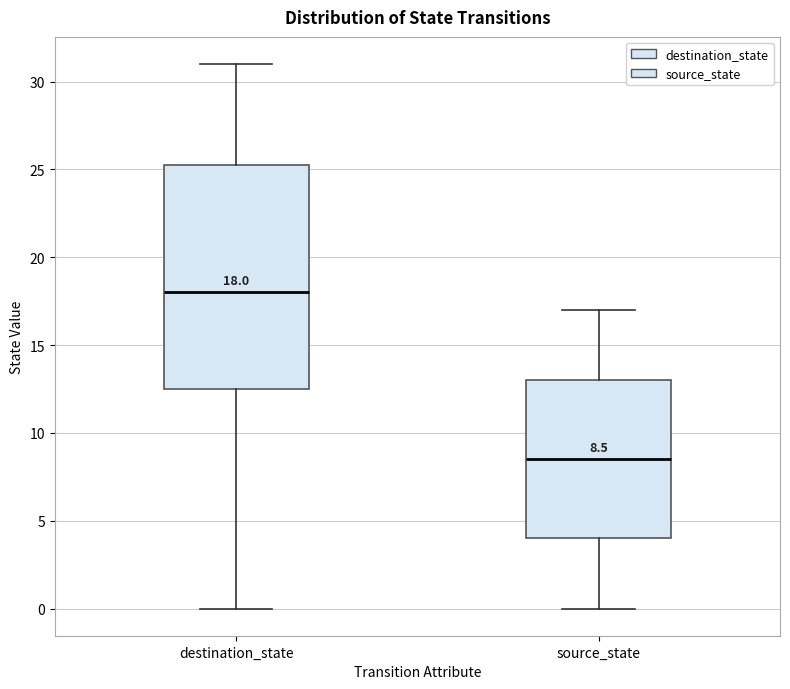

Comparing the boxes themselves (not the whiskers), which one is the tallest?

destination_state